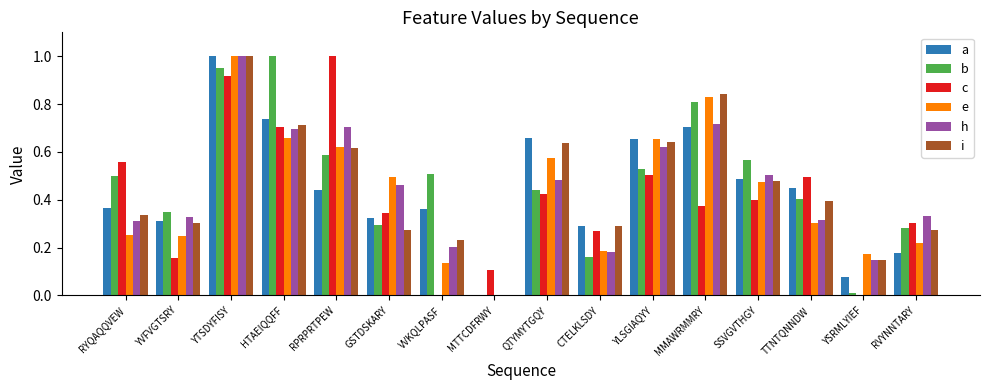

True or false: e has a value of 0.8 at RPRPRTPEW.

False